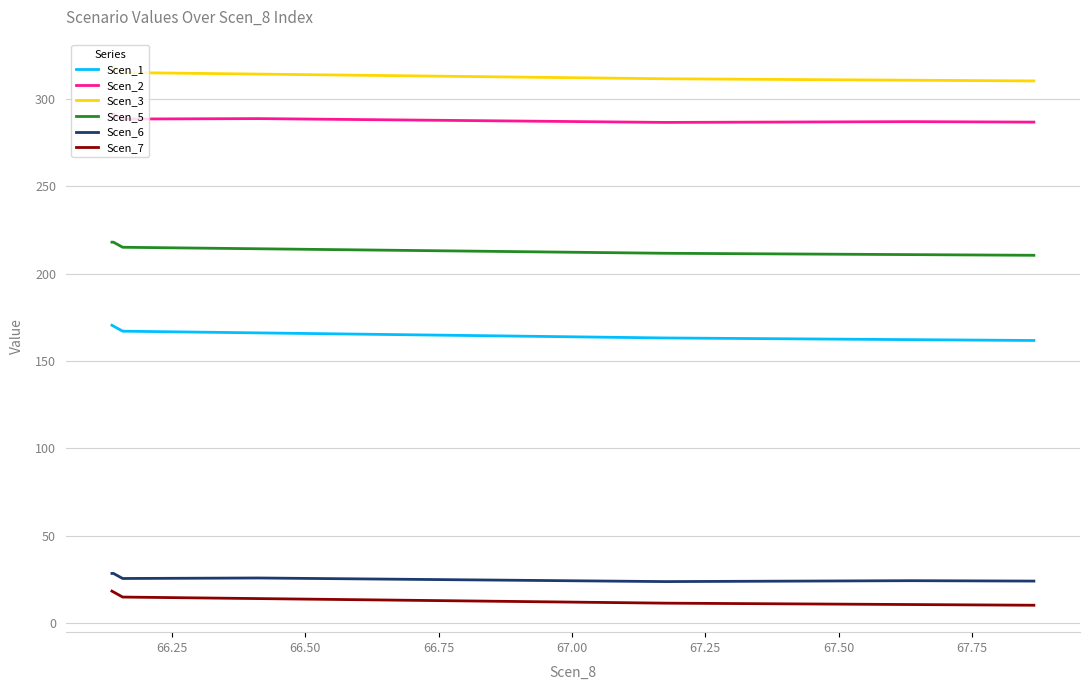

Which series has the largest total across all categories?

Scen_3